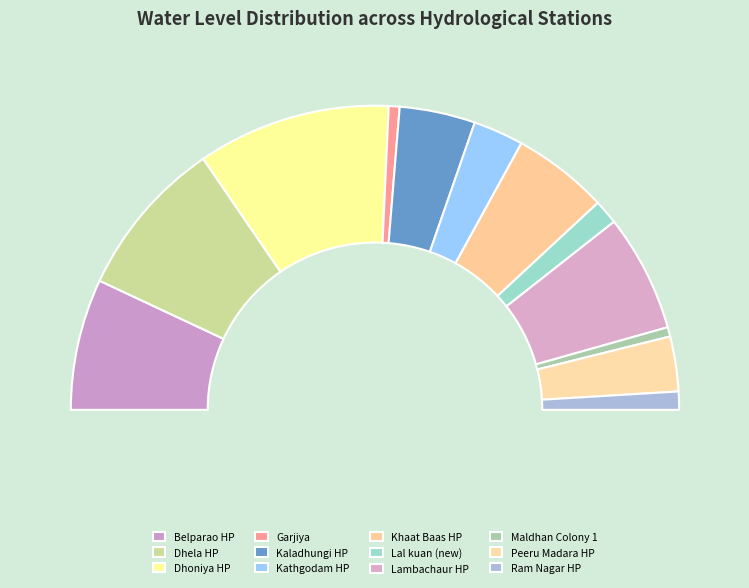

How many slices are in this pie chart?

12